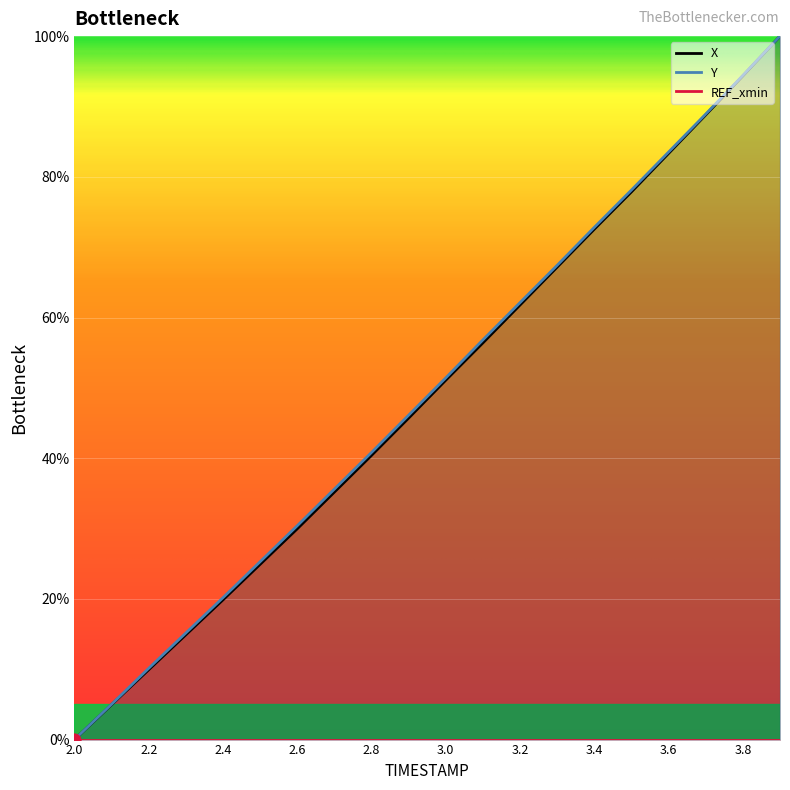

At how many categories does at least one series exceed 62?

8